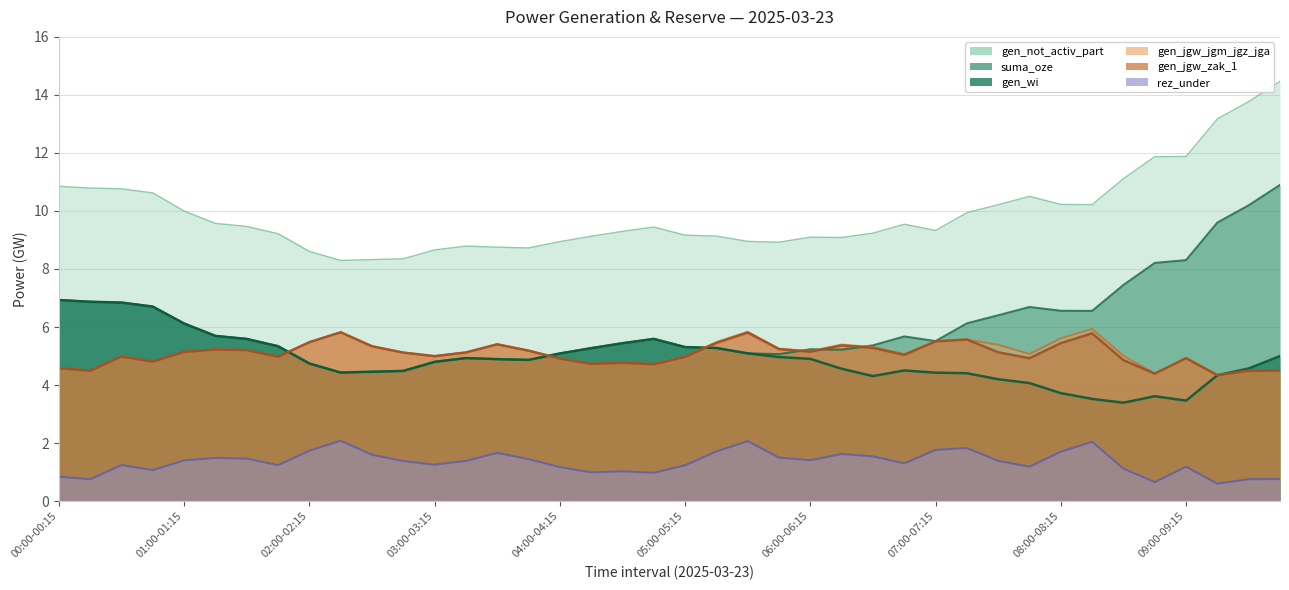

What is the maximum value for gen_wi?

6.9